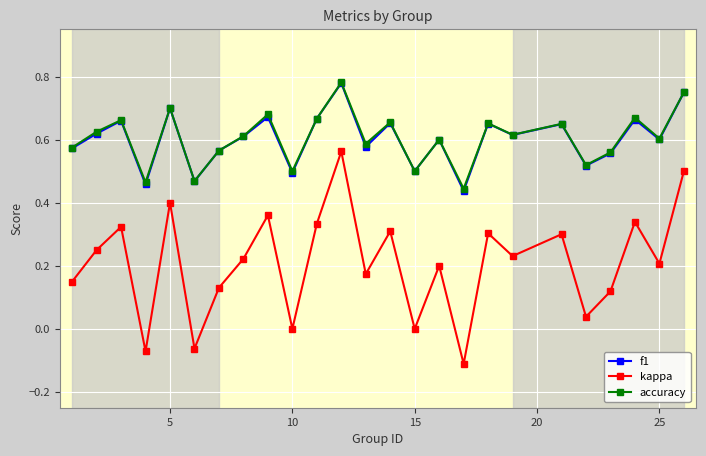

Count the number of data series in this chart.

3